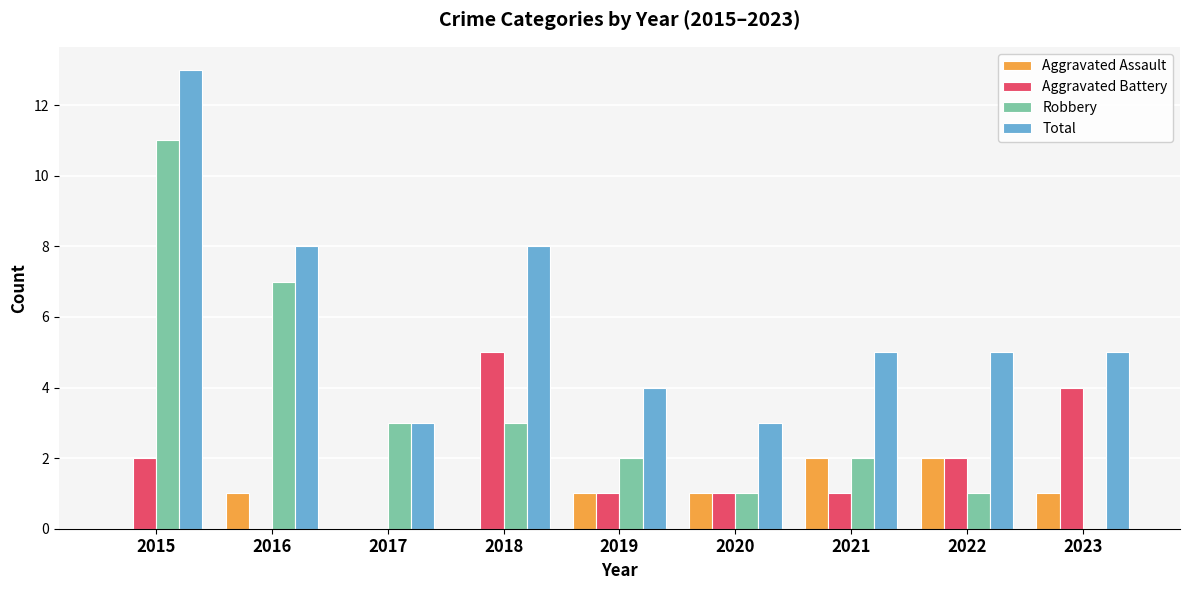

Reading left to right, transcribe all the data shown in this chart.

Aggravated Assault: 2015=0	2016=1	2017=0	2018=0	2019=1	2020=1	2021=2	2022=2	2023=1
Aggravated Battery: 2015=2	2016=0	2017=0	2018=5	2019=1	2020=1	2021=1	2022=2	2023=4
Robbery: 2015=11	2016=7	2017=3	2018=3	2019=2	2020=1	2021=2	2022=1	2023=0
Total: 2015=13	2016=8	2017=3	2018=8	2019=4	2020=3	2021=5	2022=5	2023=5